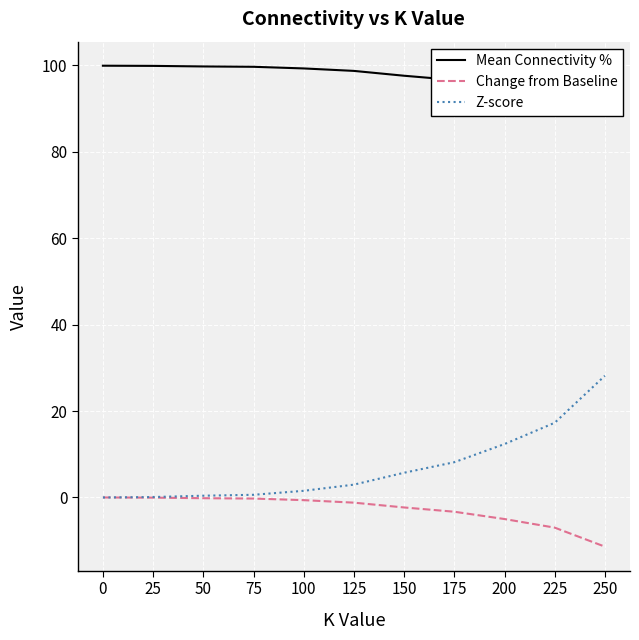

What is the value of the Z-score point at the 6th from the left?

3.0